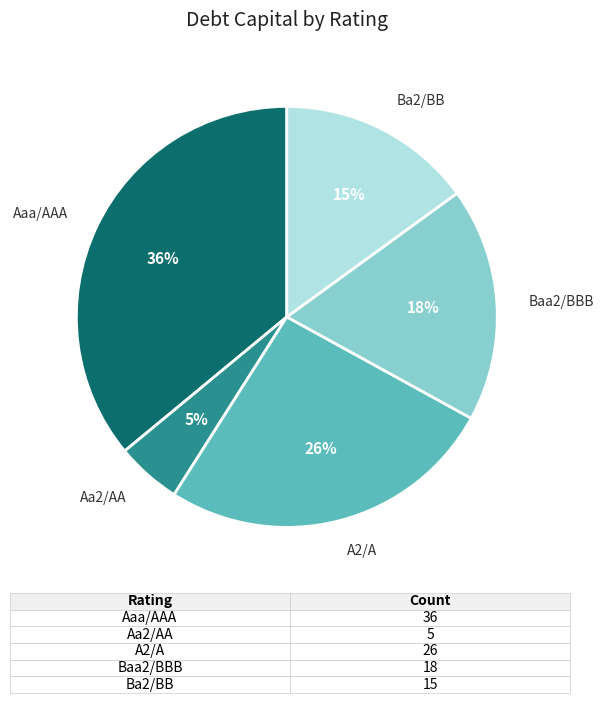

Rank the categories by value from lowest to highest.

Aa2/AA, Ba2/BB, Baa2/BBB, A2/A, Aaa/AAA